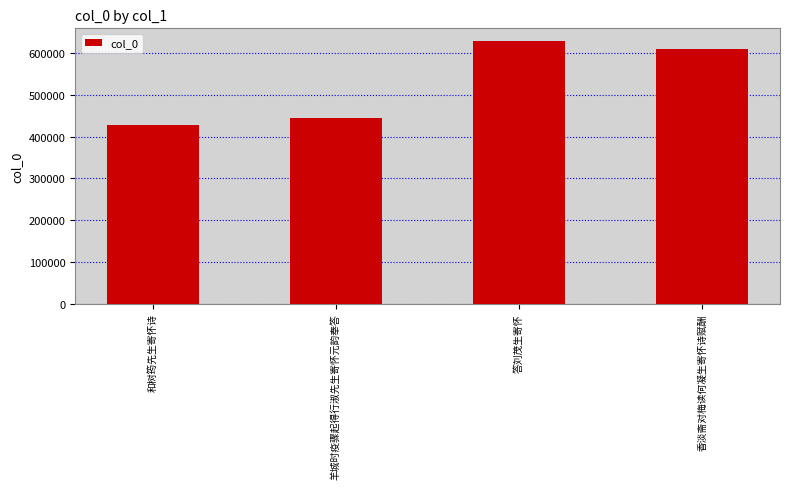

What is the change in value from 羊城时疫骤起得行淑先生寄怀元韵奉答 to 答刘茂生寄怀?

+183770